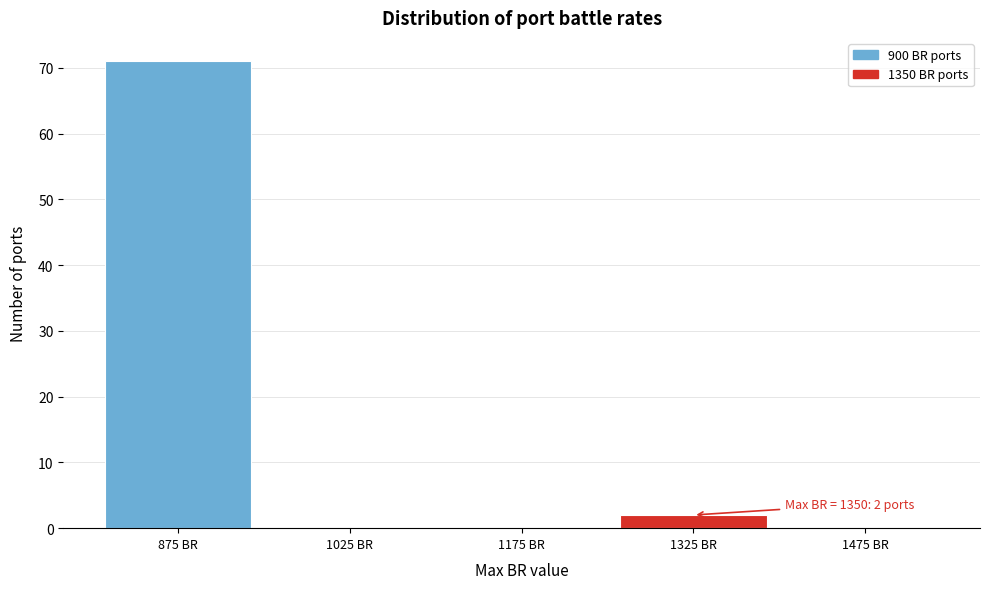

Over which range of the x-axis is the bar tallest?

800 to 950